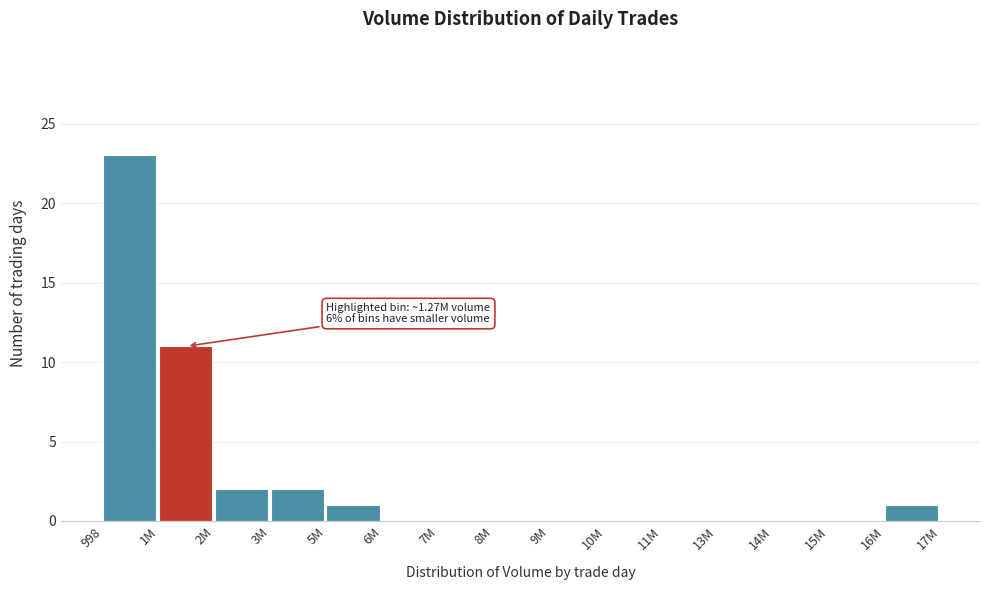

Reading left to right, extract all data points from this chart.

998=23	1M=11	2M=2	3M=2	5M=1	6M=0	7M=0	8M=0	9M=0	10M=0	11M=0	13M=0	14M=0	15M=0	16M=1